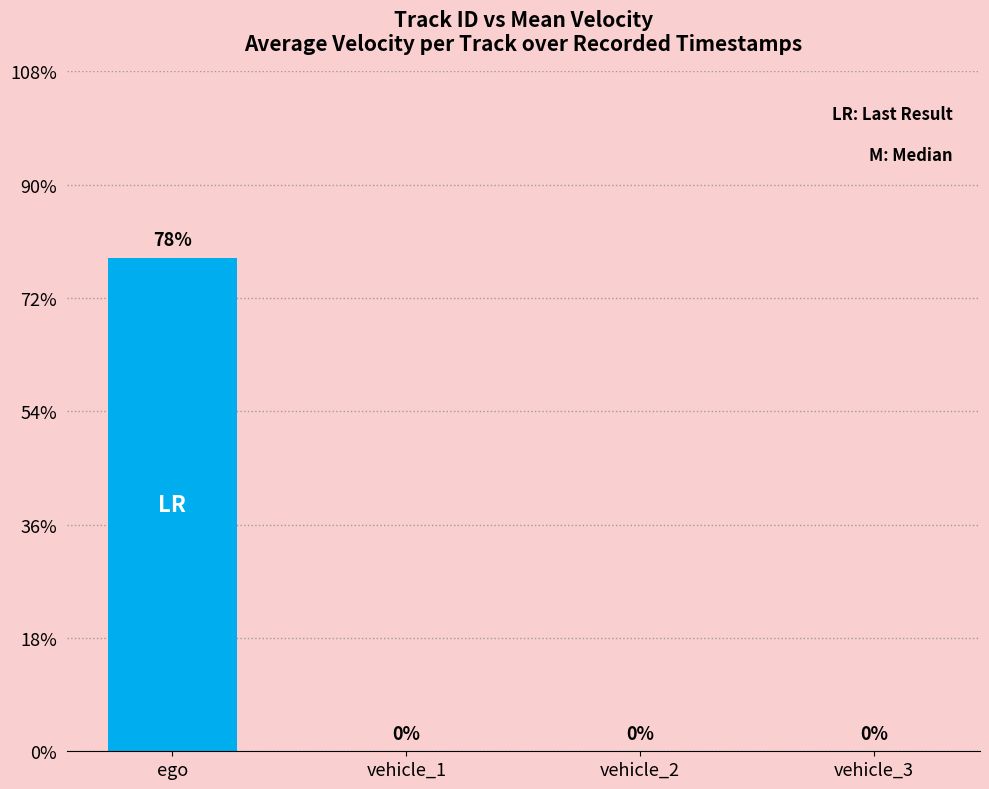

Are the bars horizontal?

No